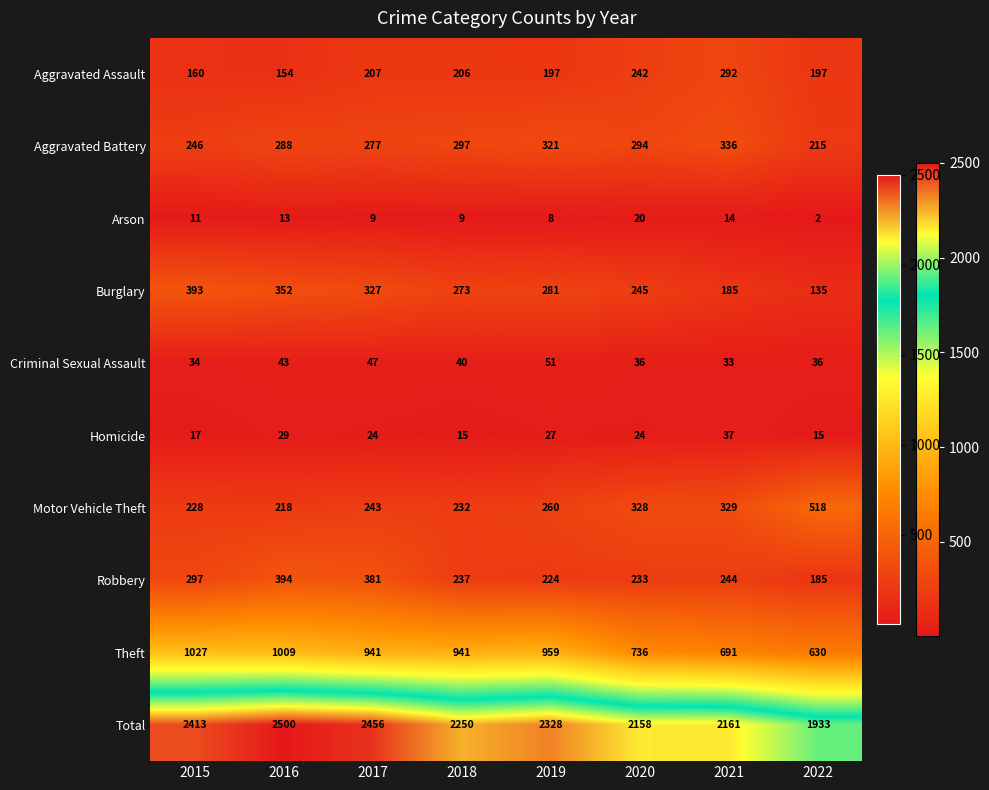

List the series in order of their peak value, highest first.

Total, Theft, Motor Vehicle Theft, Robbery, Burglary, Aggravated Battery, Aggravated Assault, Criminal Sexual Assault, Homicide, Arson